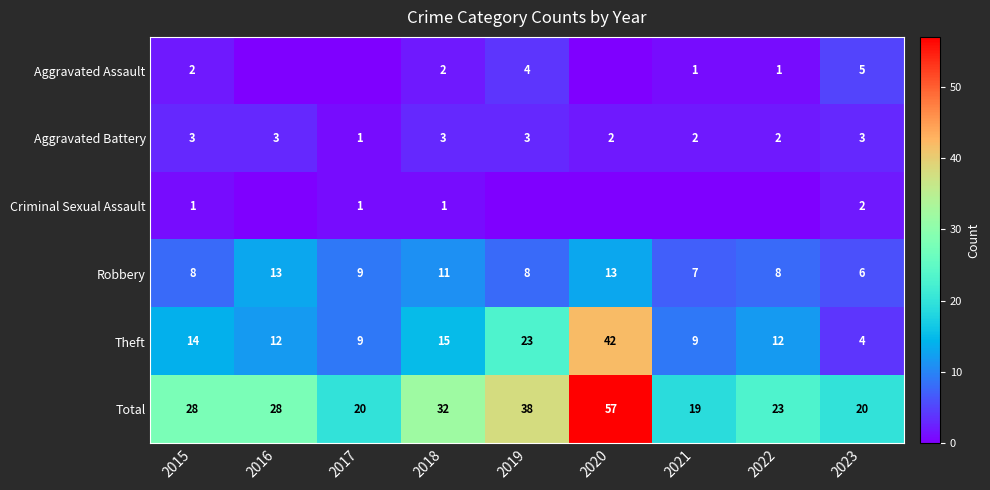

What is the sum of all Theft values?

140